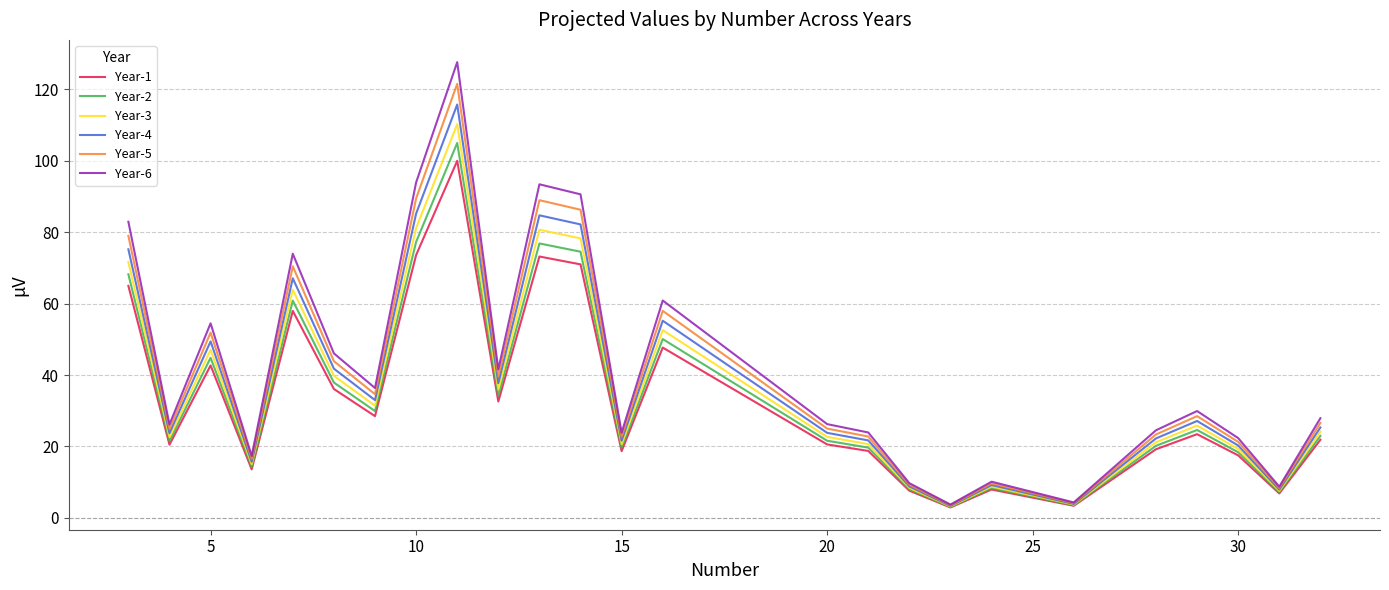

List the series in order of their overall mean, highest first.

Year-6, Year-5, Year-4, Year-3, Year-2, Year-1